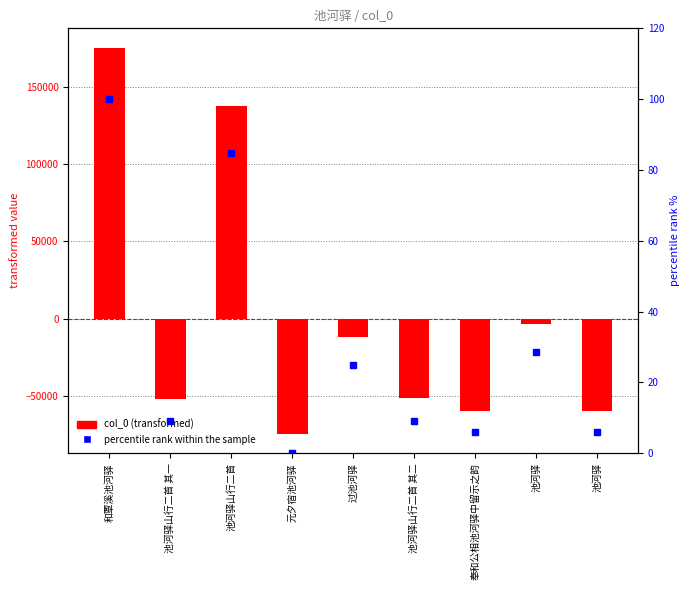

Reading right to left, transcribe all the data shown in this chart.

col_0 (transformed): 池河驿=-59804.6	池河驿=-3301.6	奉和公相池河驿中留示之韵=-59747.6	池河驿山行二首 其二=-51547.6	过池河驿=-12054.6	元夕宿池河驿=-74463.6	池河驿山行二首=137300.4	池河驿山行二首 其一=-51548.6	和覃溪池河驿=175167.4
percentile rank within the sample: 池河驿=5.9	池河驿=28.5	奉和公相池河驿中留示之韵=5.9	池河驿山行二首 其二=9.2	过池河驿=25.0	元夕宿池河驿=0.0	池河驿山行二首=84.8	池河驿山行二首 其一=9.2	和覃溪池河驿=100.0